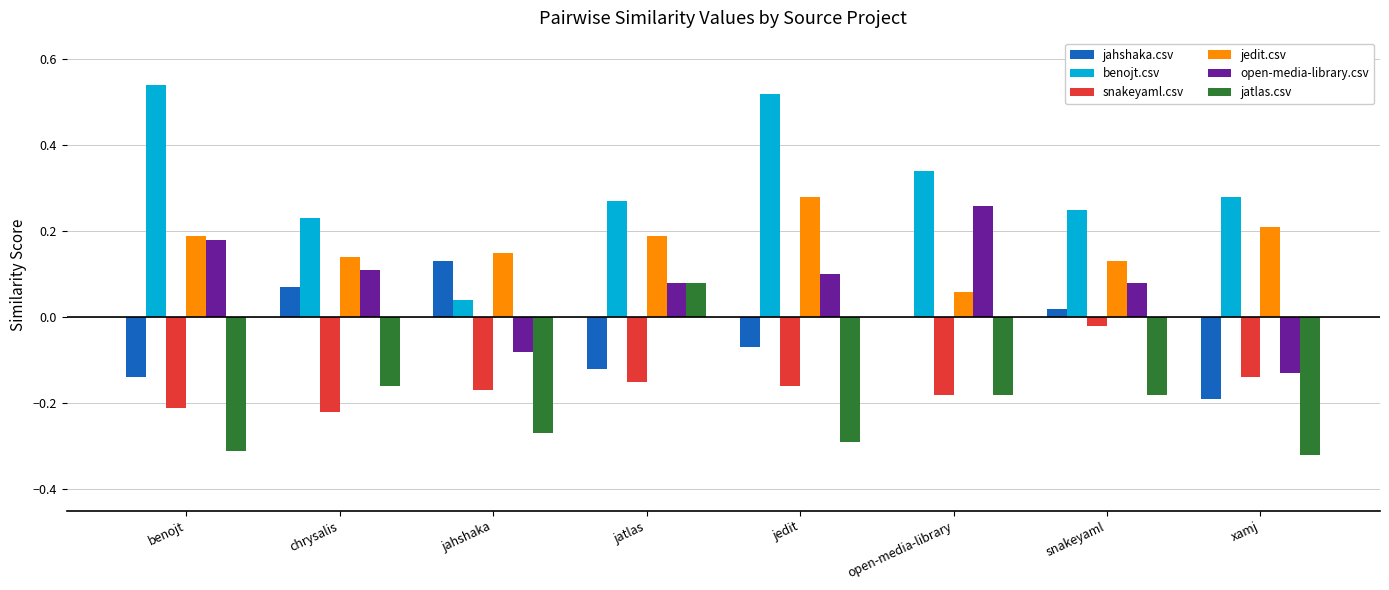

True or false: jahshaka.csv has a value of 0.0 at snakeyaml.

True